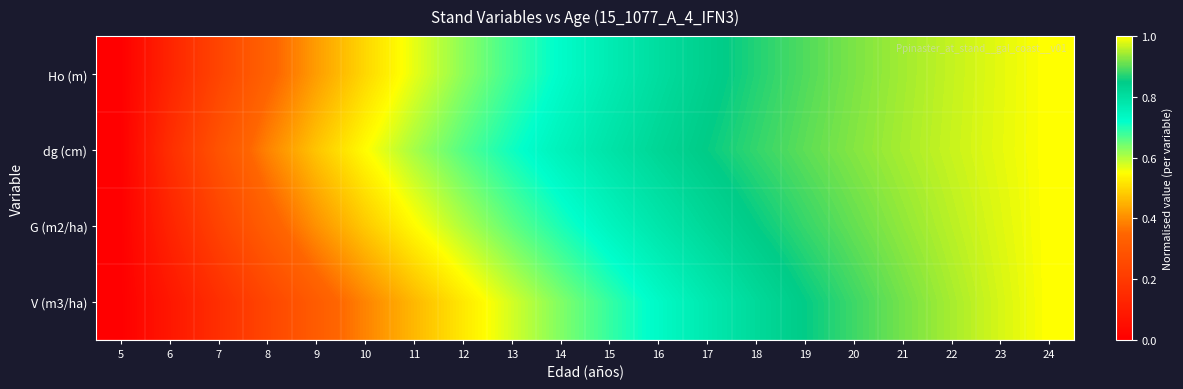

What is the total value across all series at 11?

2.2